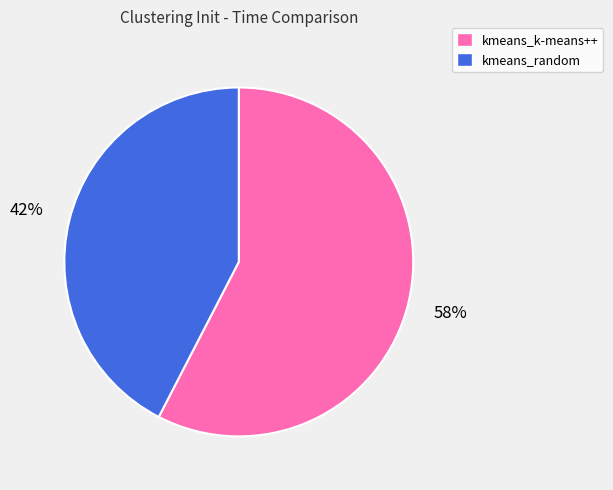

What is the smallest slice in the pie chart?

kmeans_random